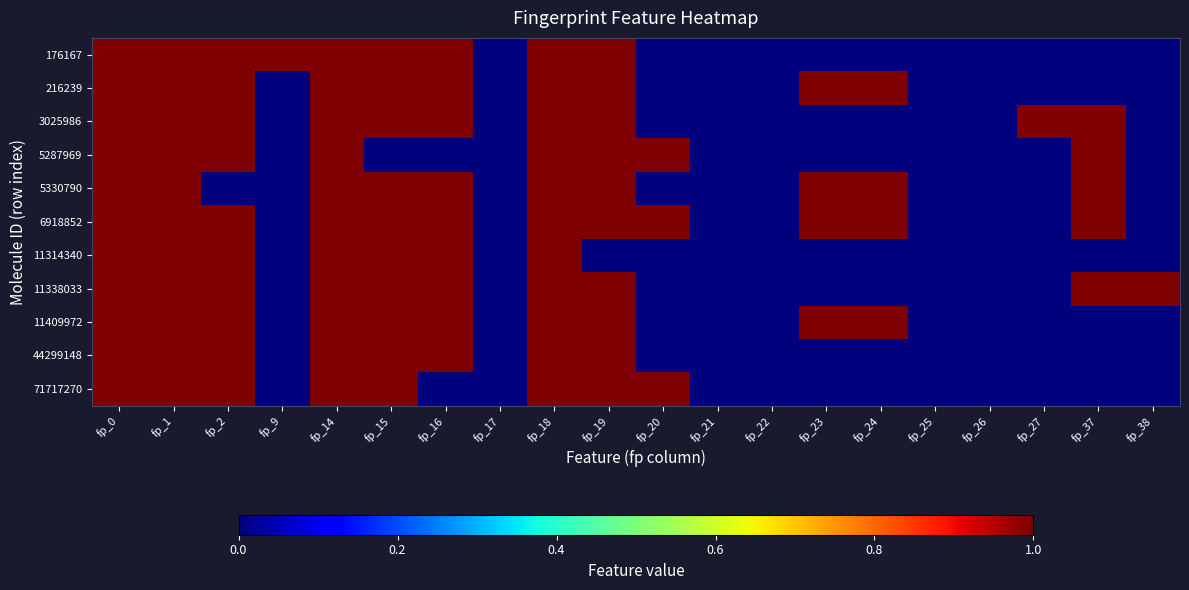

List the series in order of their peak value, highest first.

176167, 216239, 3025986, 5287969, 5330790, 6918852, 11314340, 11338033, 11409972, 44299148, 71717270